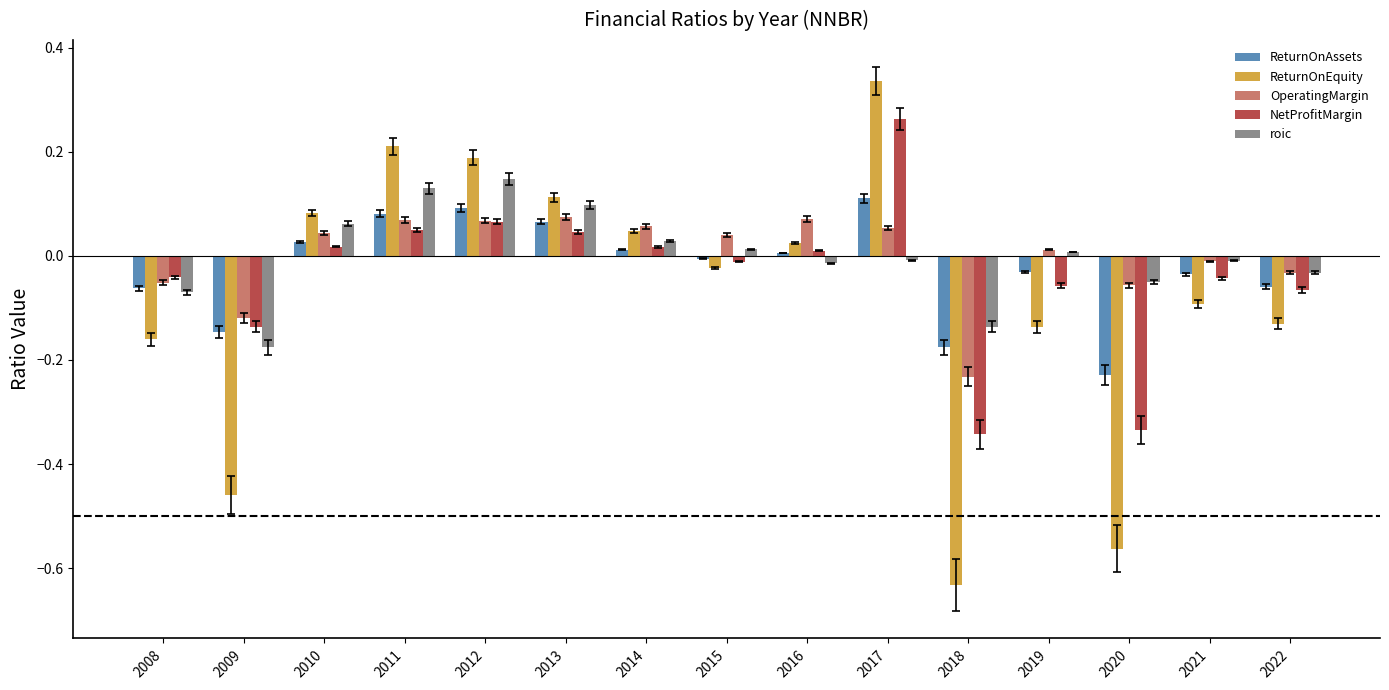

Is it true that OperatingMargin equals -0.0 at 2009?

False